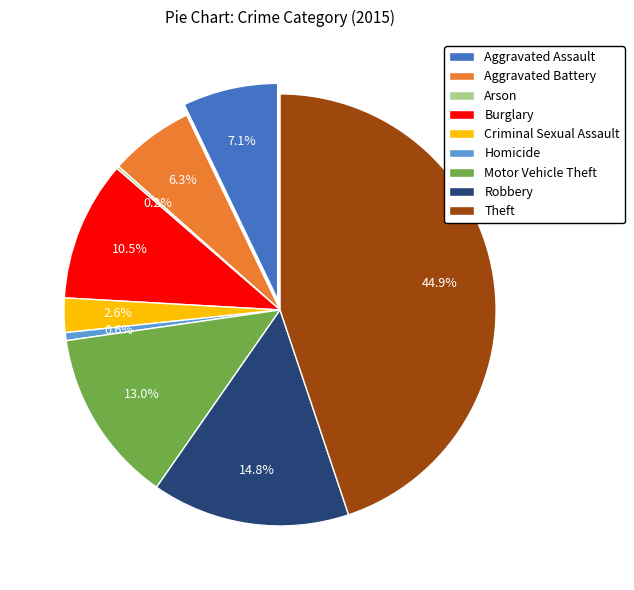

What is the change in value from Burglary to Robbery?

+22